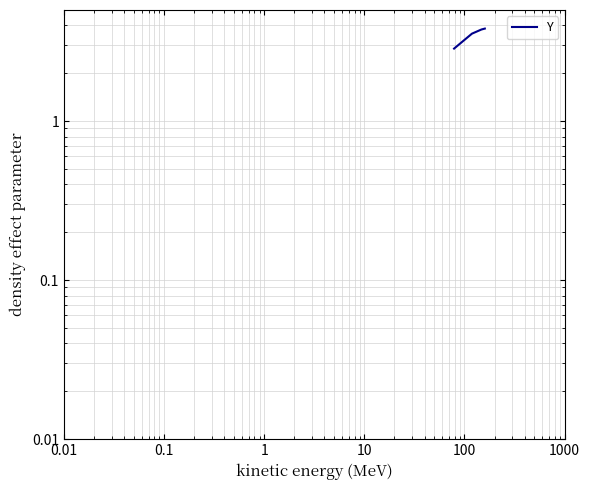

True or false: the data shows 5.2 at 0.01.

False